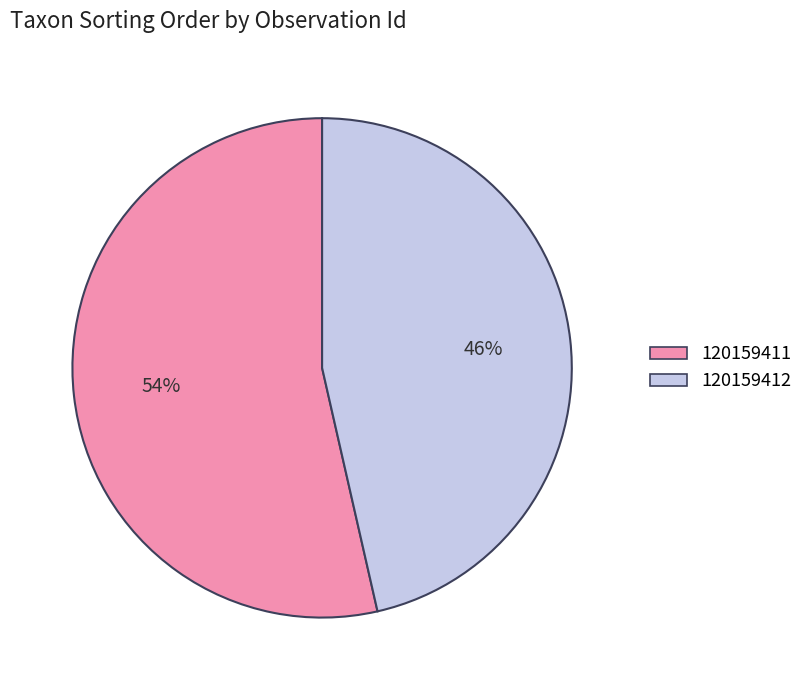

Which category has the biggest portion of the pie?

120159411